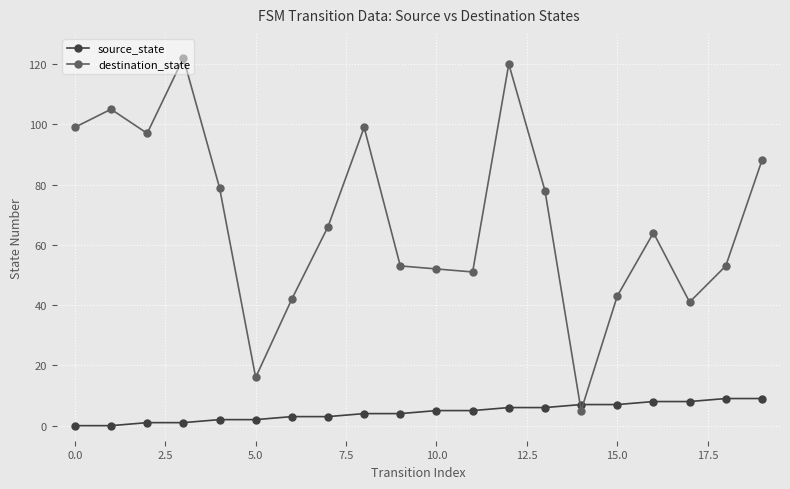

How many series are shown in this chart?

2